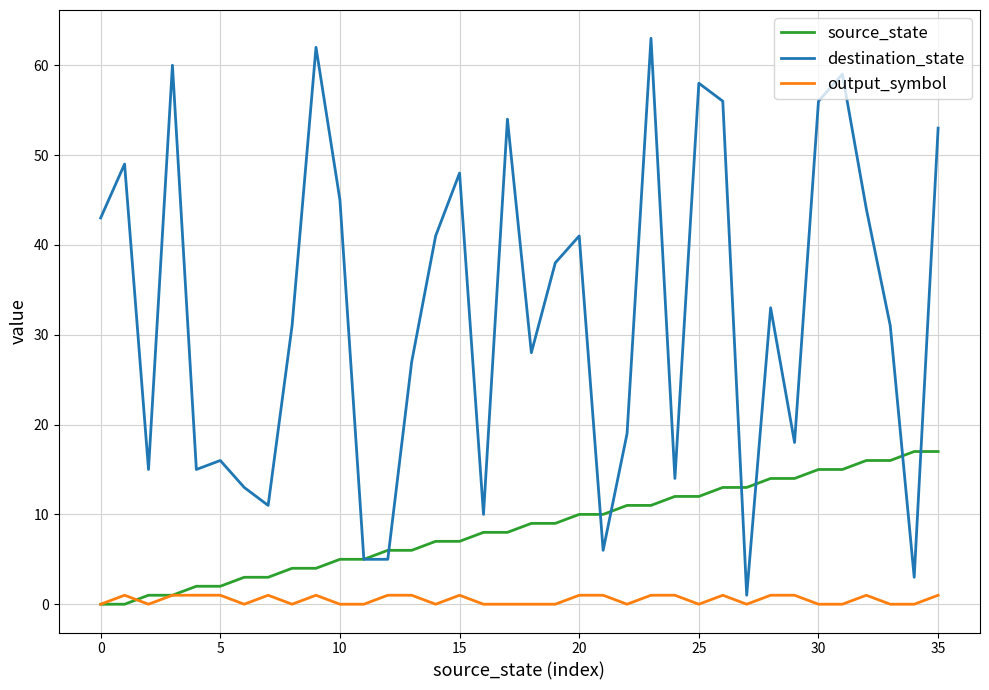

Rank the series by their average value, from lowest to highest.

output_symbol, source_state, destination_state